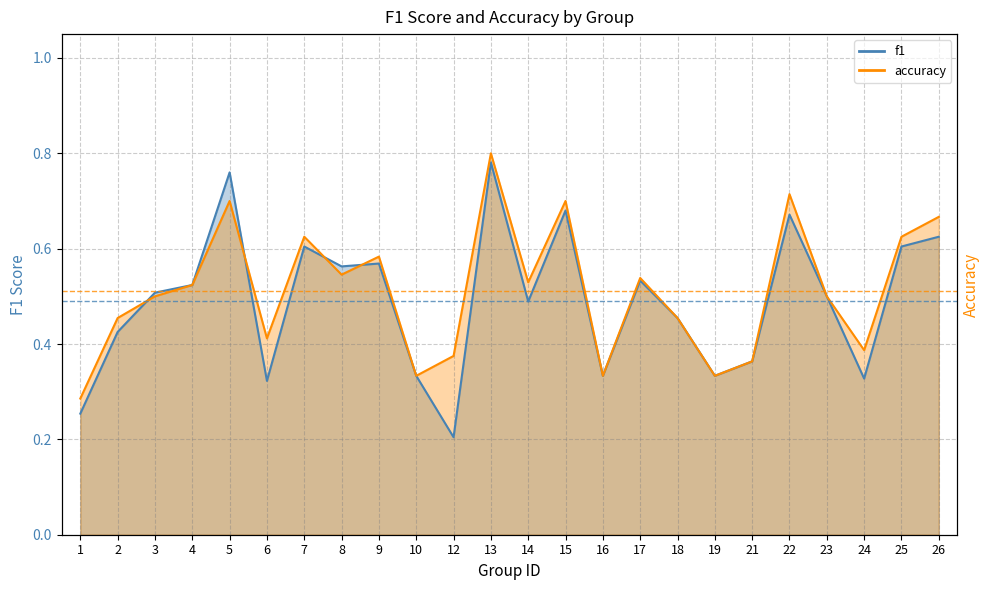

List the series in order of their overall mean, lowest first.

f1, accuracy